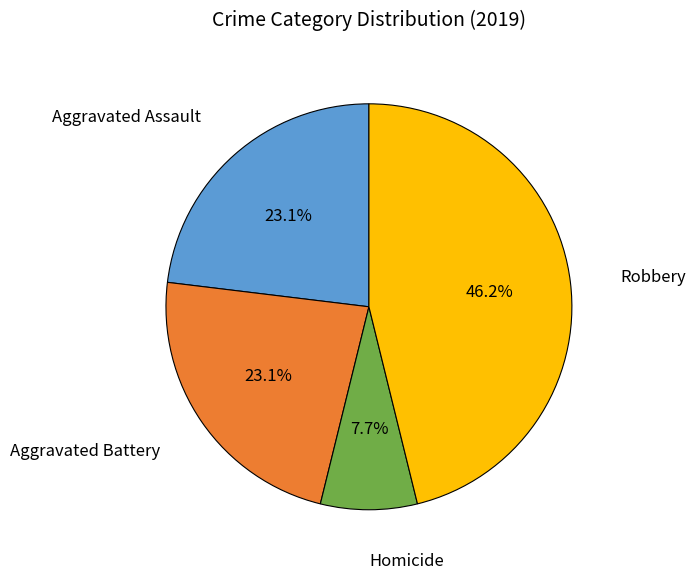

What portion of the pie excludes Aggravated Battery?

76.9%